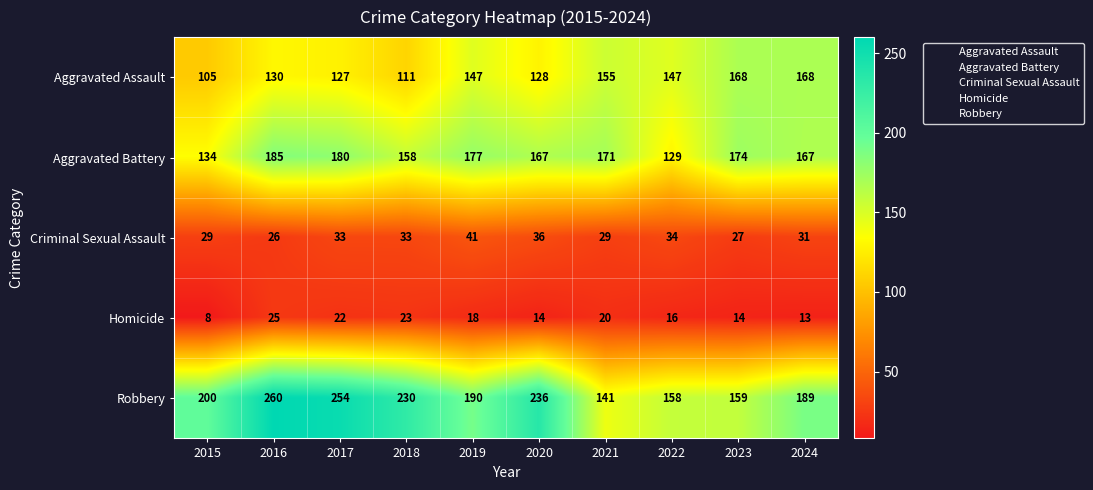

How many series are shown in this chart?

5